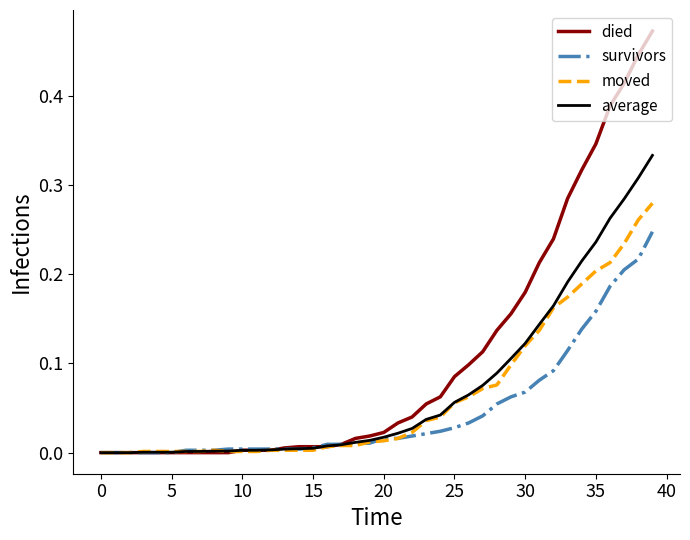

List the series in order of their peak value, lowest first.

survivors, moved, average, died